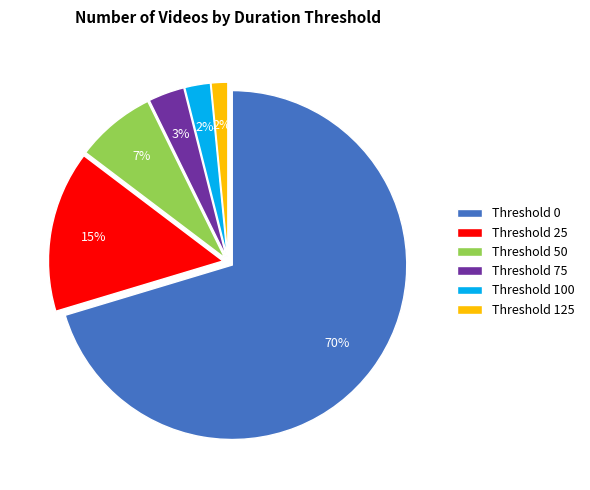

What is the ratio of the value at Threshold 50 to the value at Threshold 25?

0.5